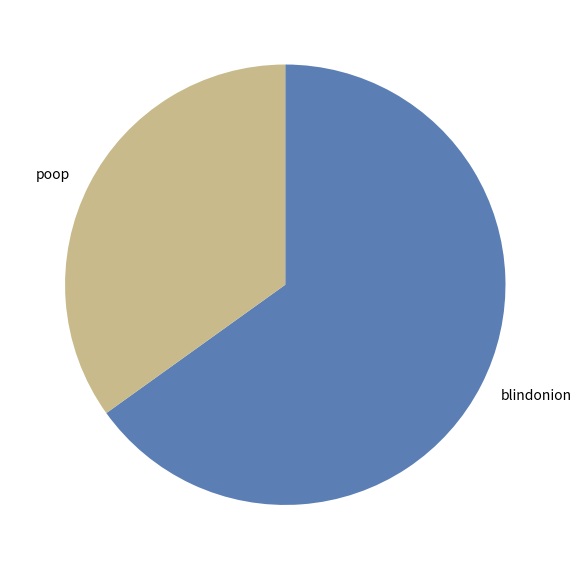

Which slice represents more than half of the pie?

blindonion